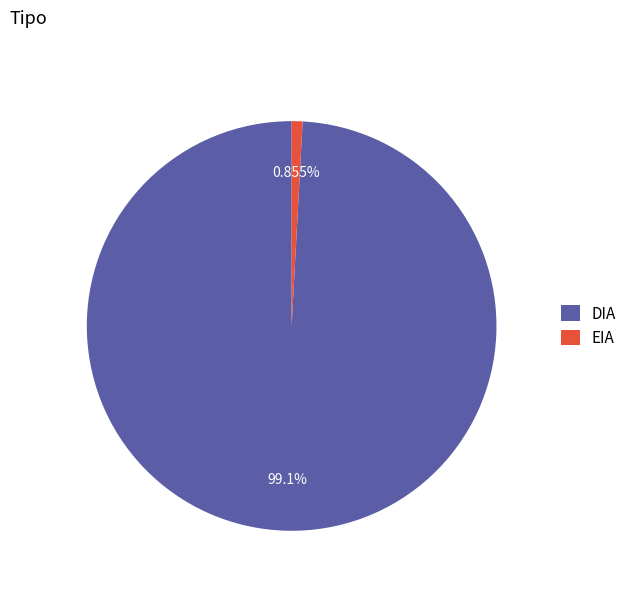

How much of the chart is everything except EIA?

99.1%